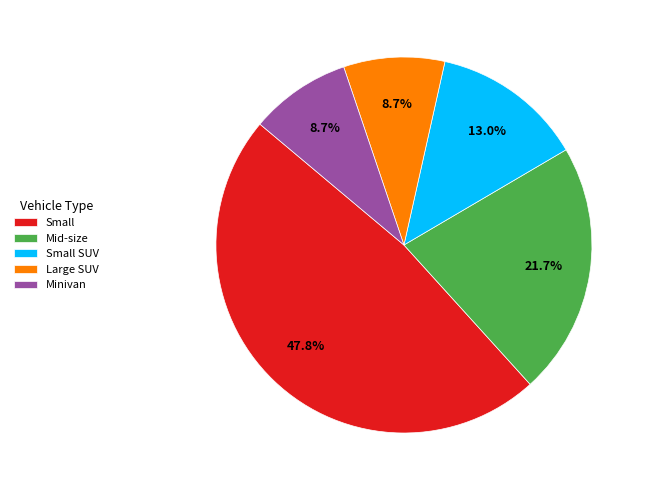

True or false: Minivan accounts for 16% of the total.

False